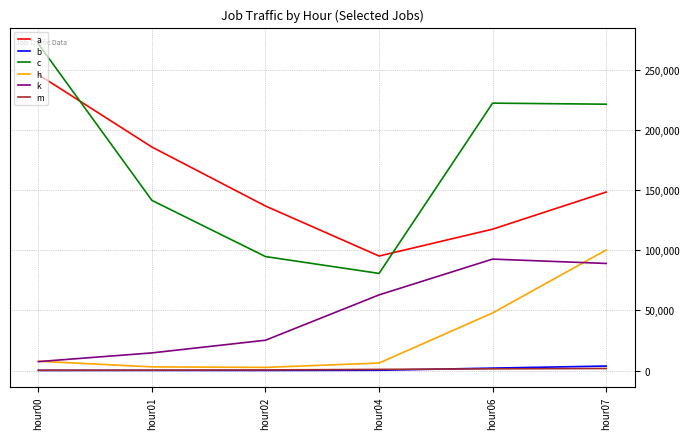

How many series are shown in this chart?

6